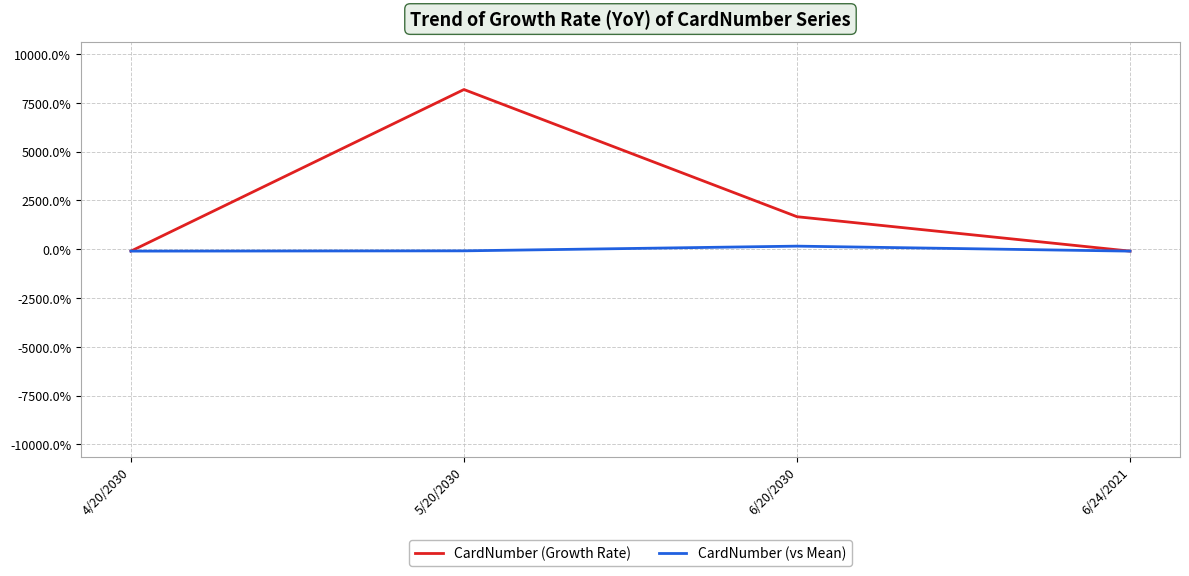

How many values in CardNumber (vs Mean) are above zero?

1